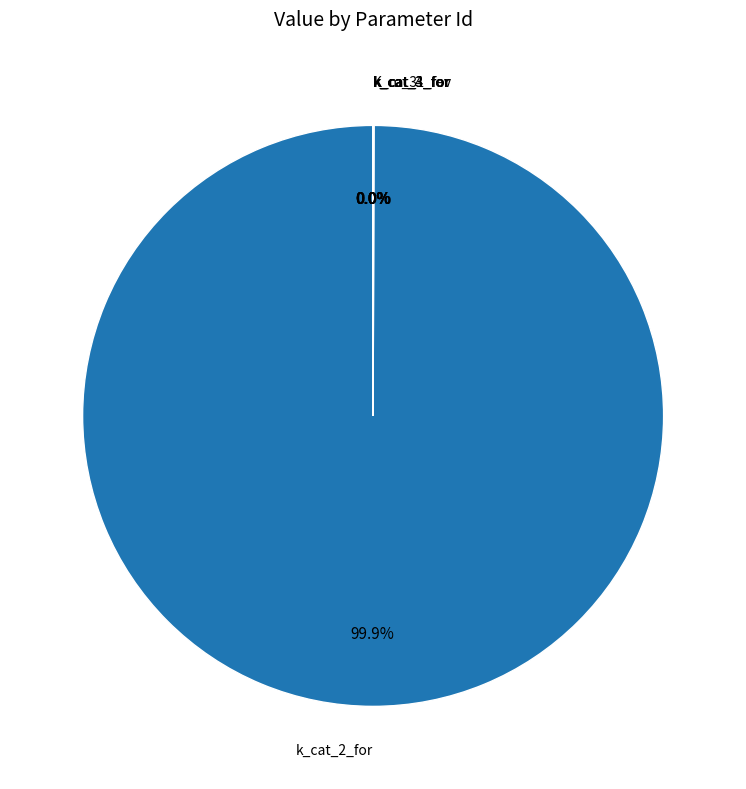

Is there a majority slice in this chart?

Yes